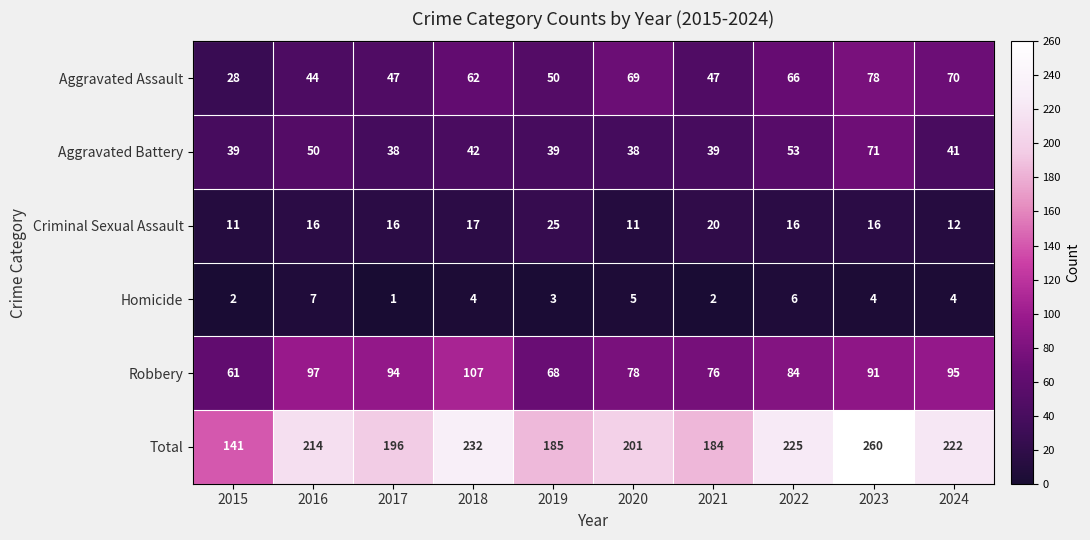

Which series changed the most between 2017 and 2024?

Total